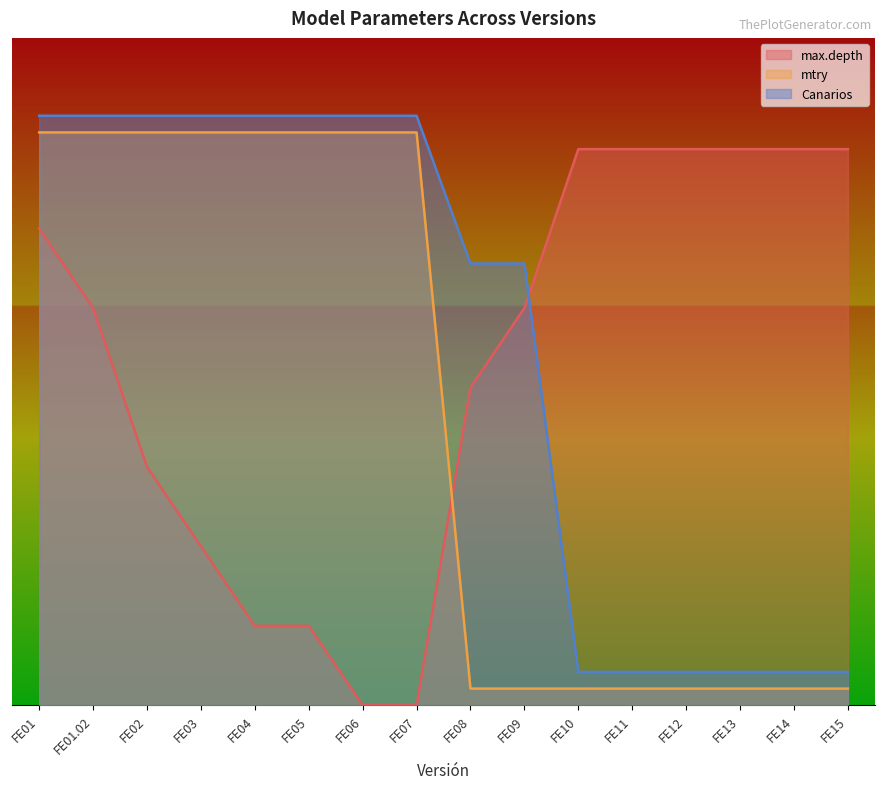

At which label does Canarios first exceed 10?

FE01